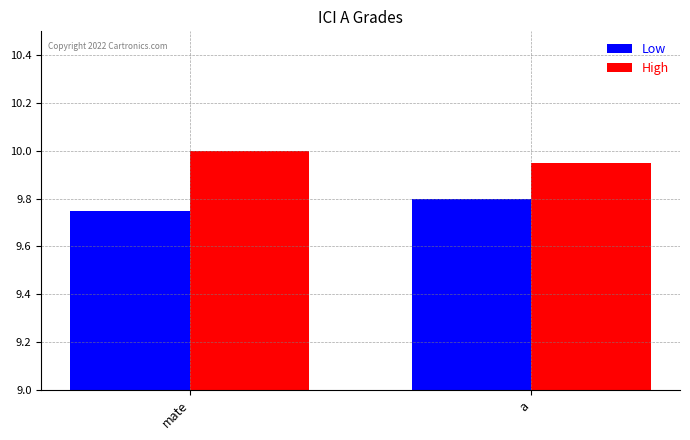

Is it true that Low equals 5.7 at a?

False